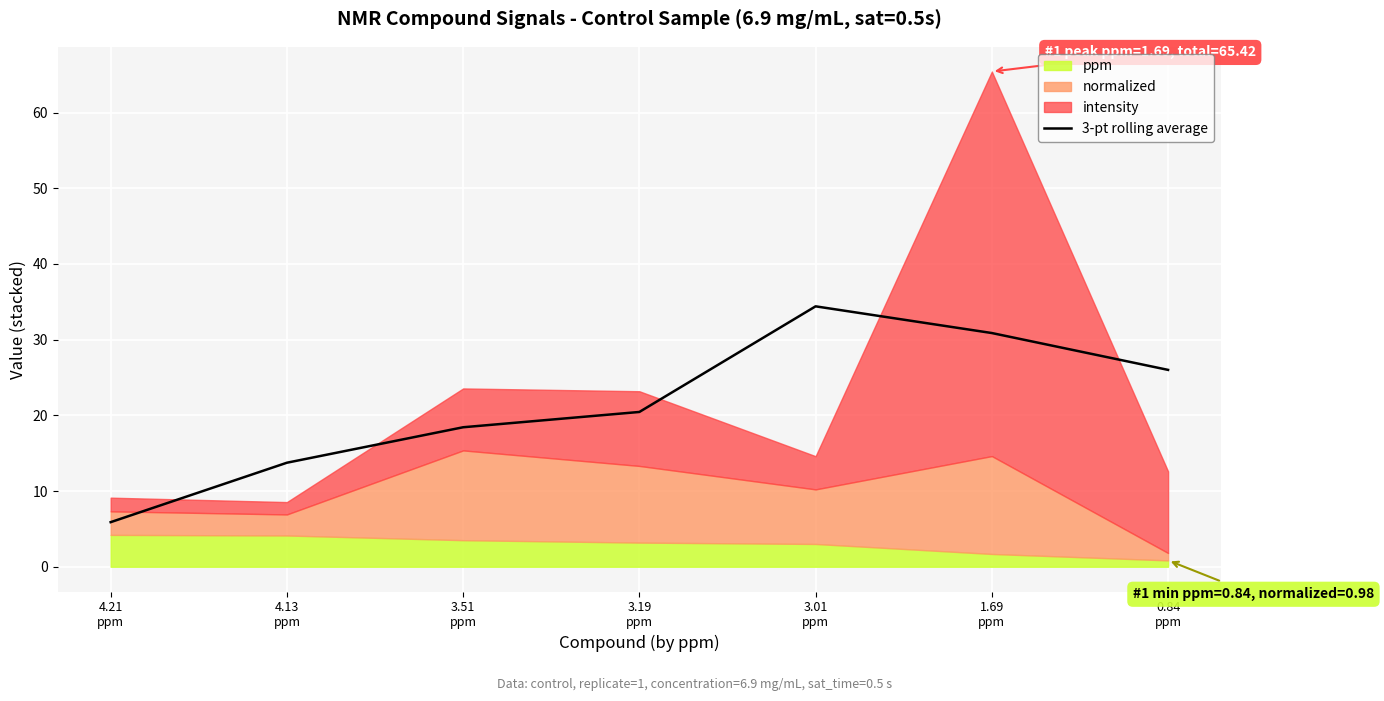

List the labels in order of value, largest first.

3.01
ppm, 1.69
ppm, 0.84
ppm, 3.19
ppm, 3.51
ppm, 4.13
ppm, 4.21
ppm